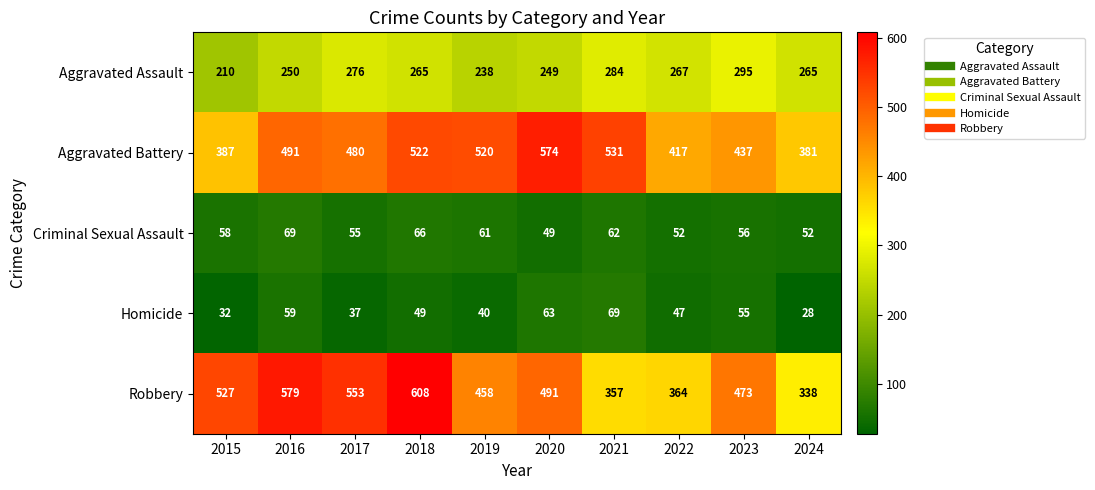

What value does the Criminal Sexual Assault series have at 2017?

55